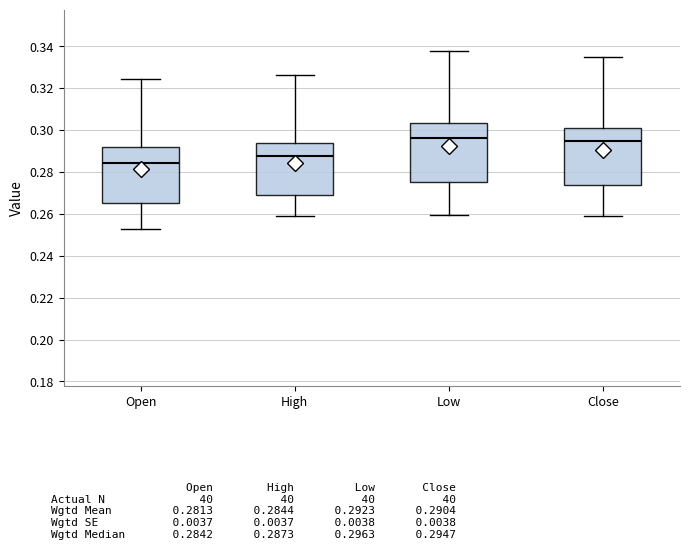

Reading left to right, transcribe this box plot: for each box, give where its median line is, the range the box spans, and where its two whiskers end, as read against the y-axis. The values are not printed on the chart, so give them approximately, as read against the axis.

Open: median 0.284, box 0.266 to 0.292, whiskers 0.252 to 0.324
High: median 0.288, box 0.268 to 0.294, whiskers 0.258 to 0.326
Low: median 0.296, box 0.276 to 0.304, whiskers 0.260 to 0.338
Close: median 0.294, box 0.274 to 0.300, whiskers 0.260 to 0.334